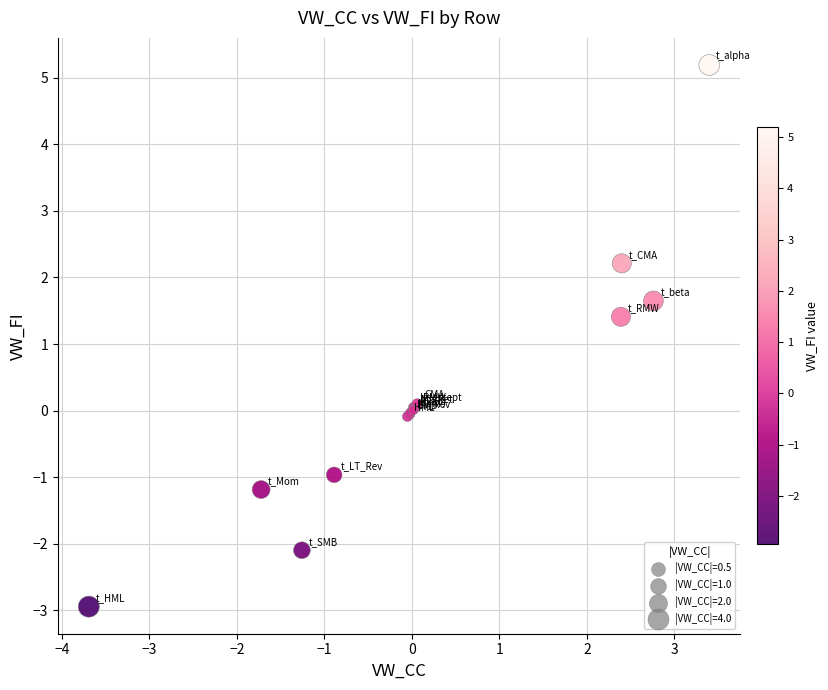

What Y value in the scatter plot is closest to 1?

1.4